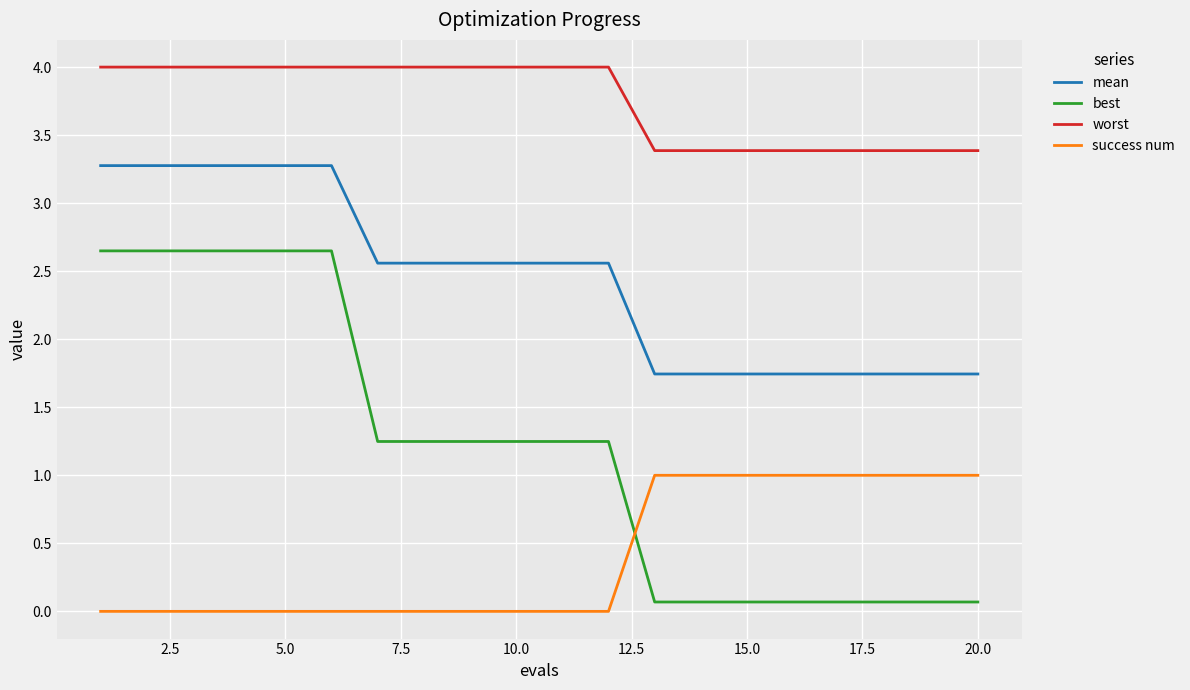

What are all the series names shown in the legend?

mean, best, worst, success num